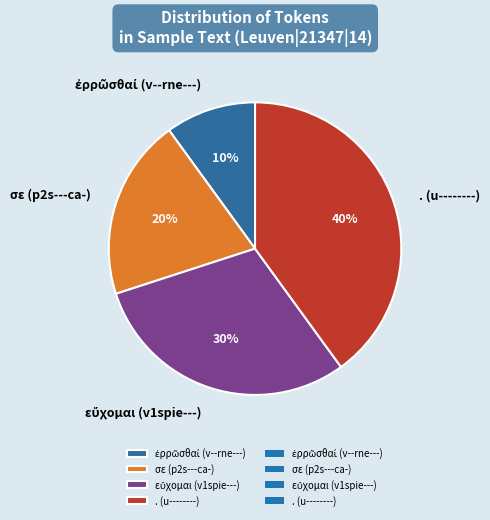

Is there any slice that represents more than half of the pie?

No